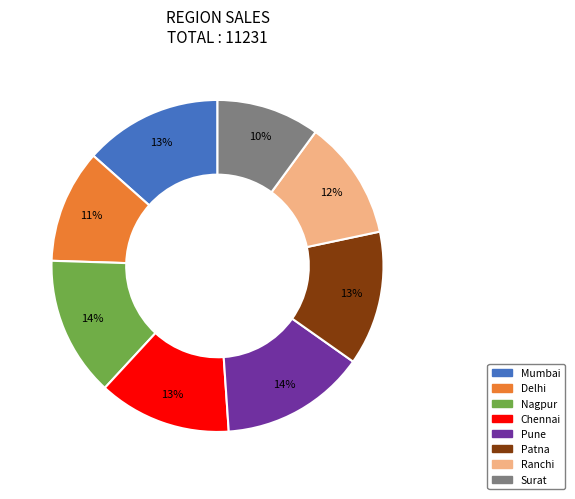

To the nearest percent, what portion does Pune represent?

14%